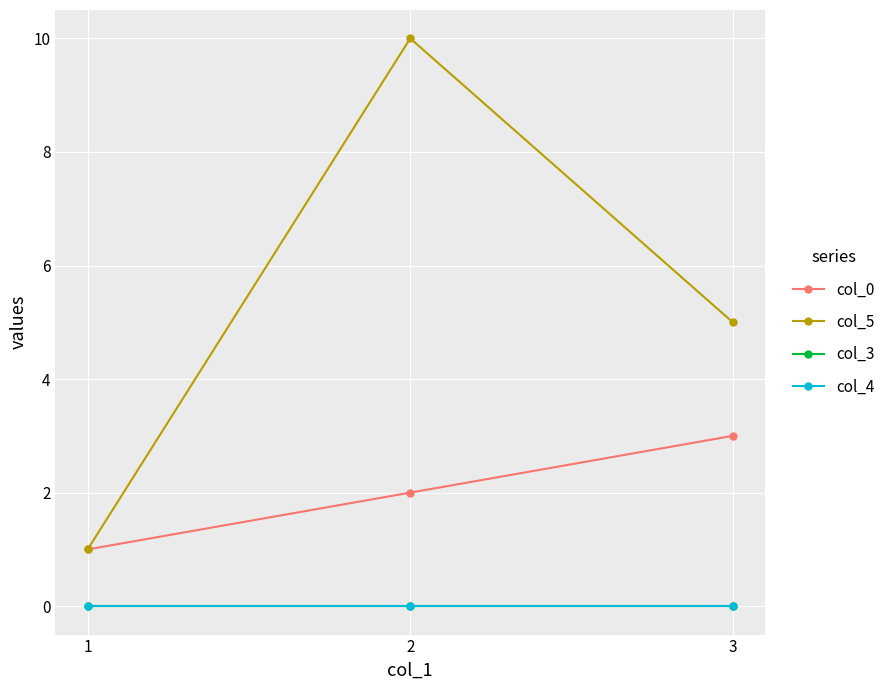

Which series changed the most between 1 and 3?

col_5